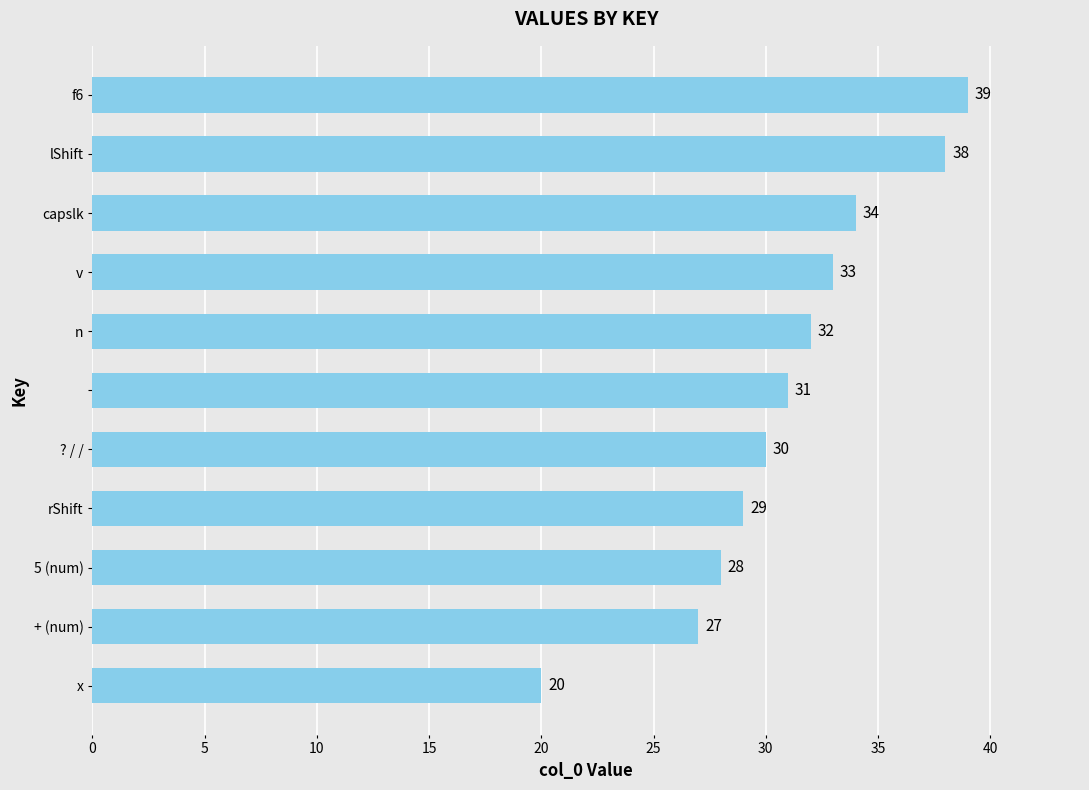

What is the minimum value shown in the chart?

20